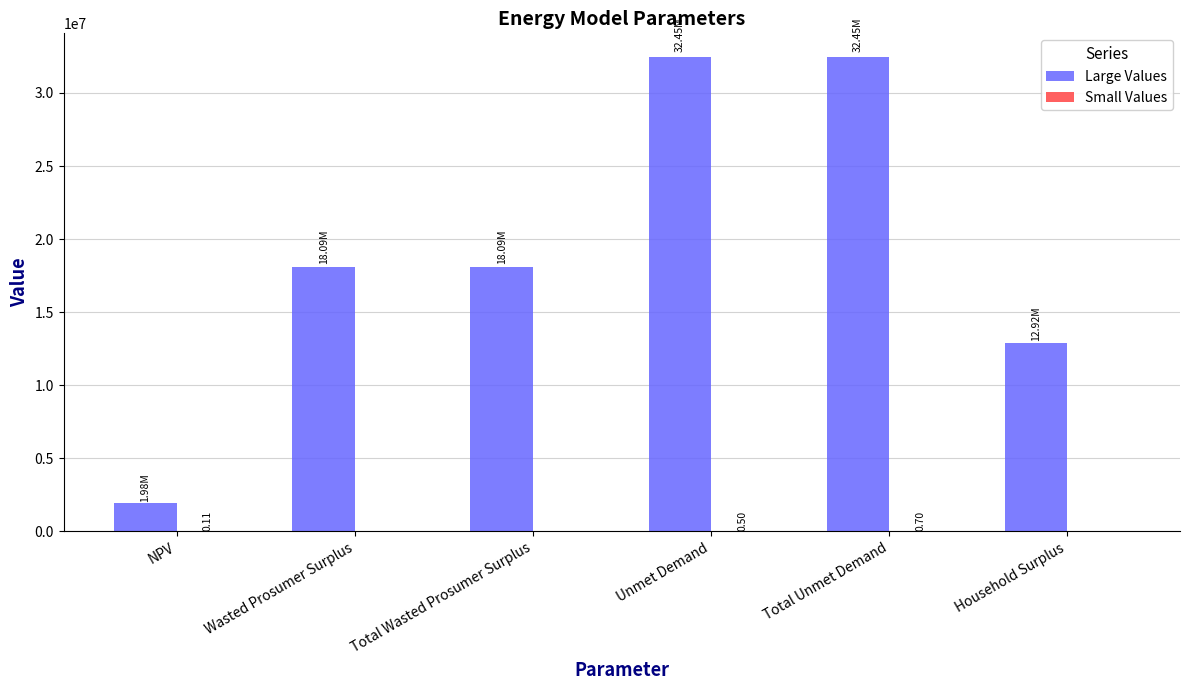

Between Total Wasted Prosumer Surplus and Unmet Demand, which series saw the biggest shift?

Large Values